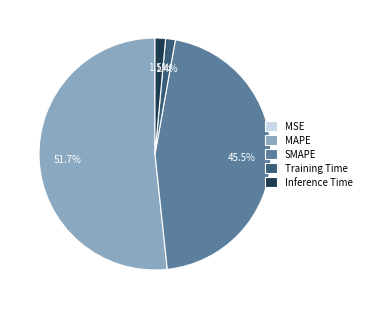

True or false: SMAPE accounts for 56% of the total.

False